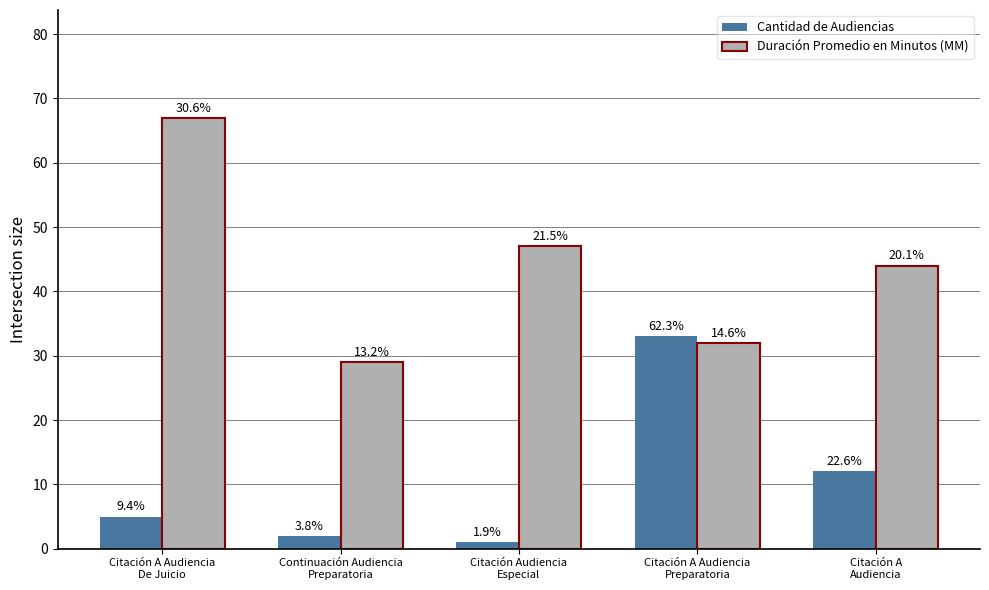

Does the chart contain stacked bars?

No